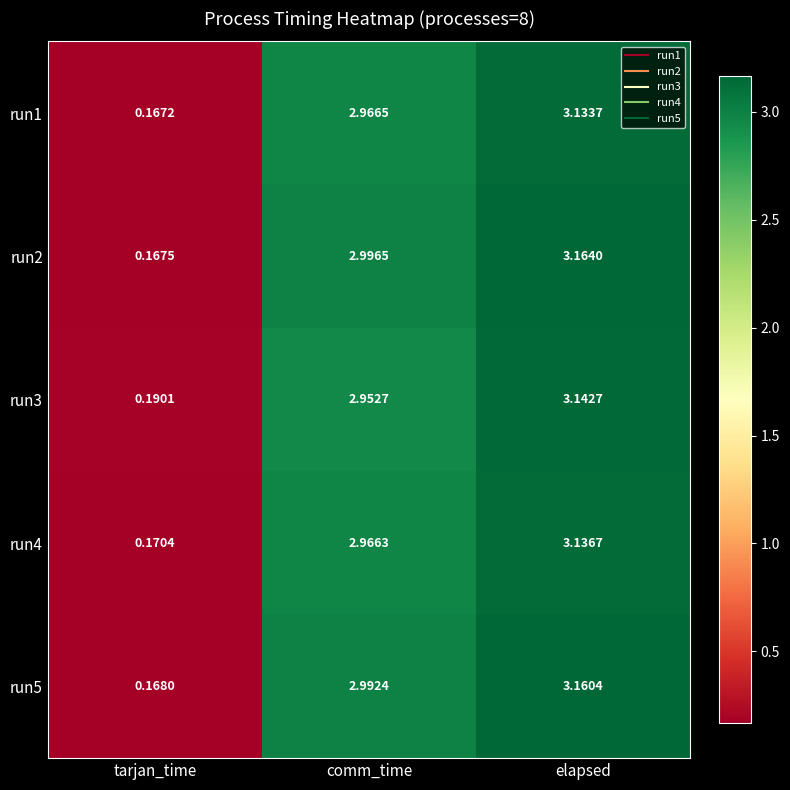

At which category does the chart reach its minimum across all series?

tarjan_time